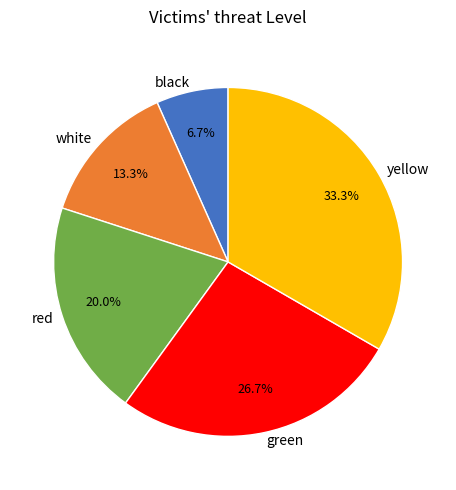

To the nearest percent, what is the difference between the largest and smallest slice percentages?

27%